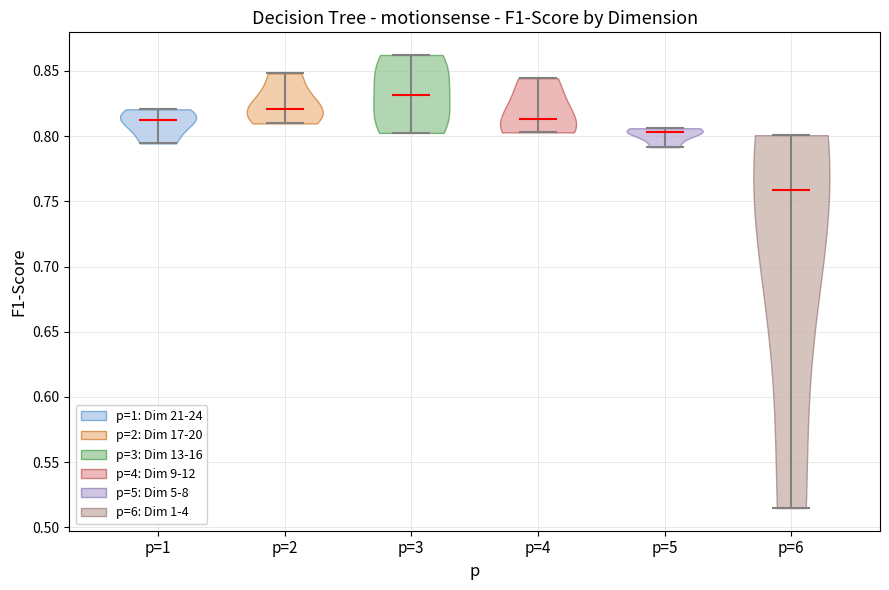

Reading left to right, read every violin against the y-axis: where its median line is, and the lowest and highest points it reaches. The values are not printed on the chart, so give them approximately, as read against the axis.

p=1: median line 0.810, lowest point 0.795, highest point 0.820
p=2: median line 0.820, lowest point 0.810, highest point 0.850
p=3: median line 0.830, lowest point 0.800, highest point 0.860
p=4: median line 0.815, lowest point 0.805, highest point 0.845
p=5: median line 0.805, lowest point 0.790, highest point 0.805
p=6: median line 0.760, lowest point 0.515, highest point 0.800